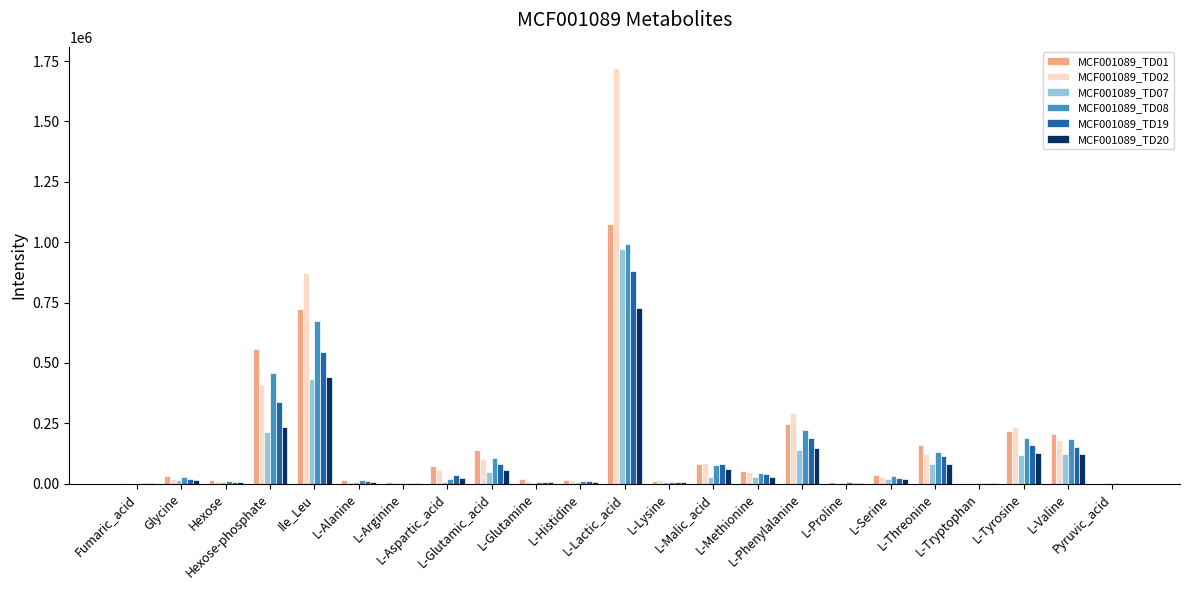

What is the sum of all MCF001089_TD02 values?

4252707.4